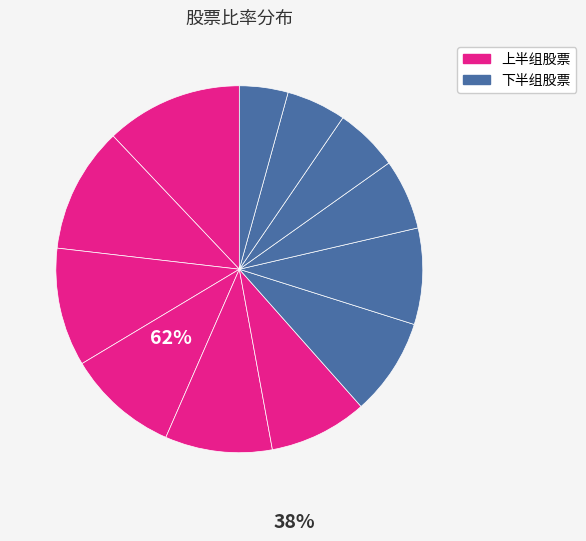

How many slices are in this pie chart?

12